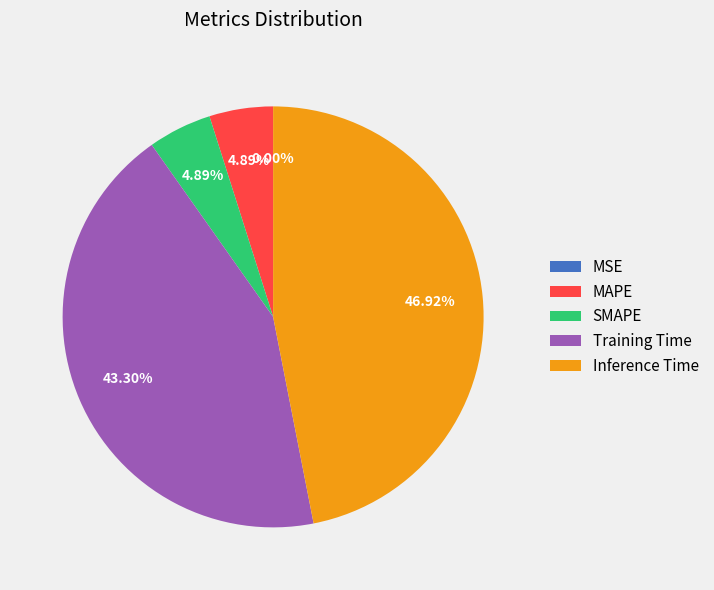

To the nearest percent, what is the combined percentage of SMAPE and MSE?

5%